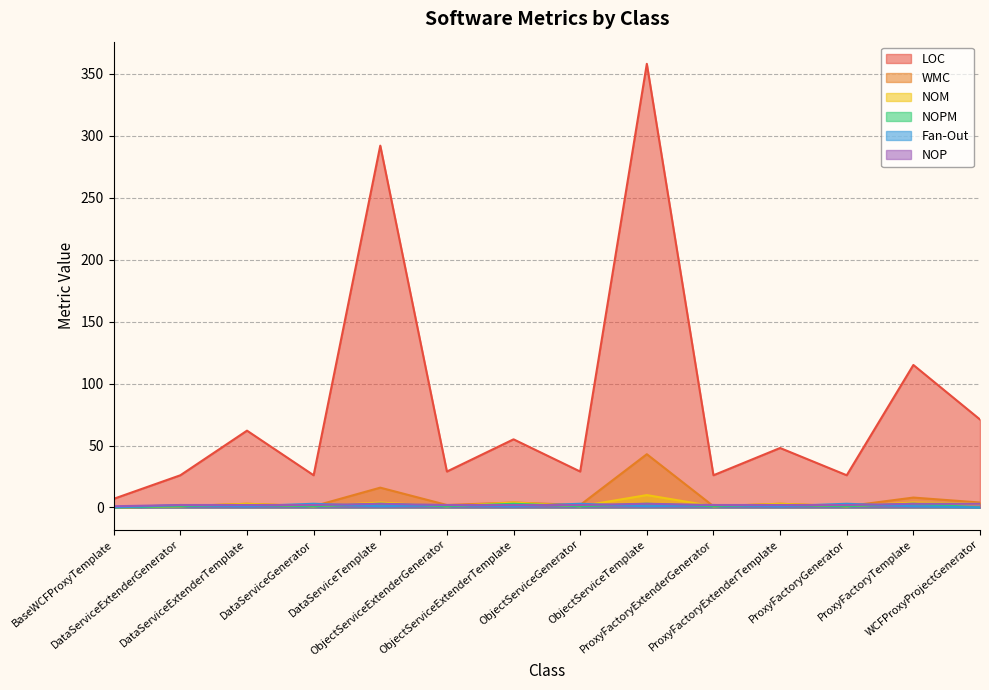

What is the label of the 6th point from the left?

ObjectServiceExtenderGenerator